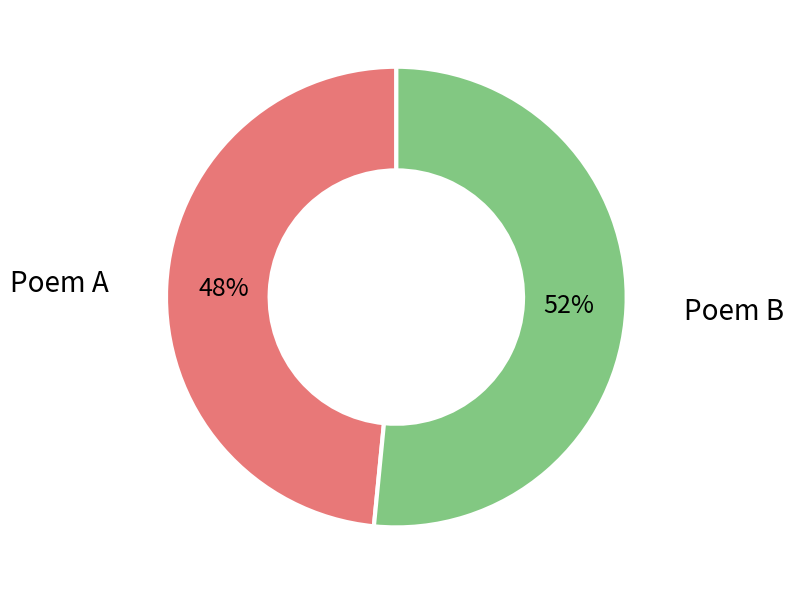

What percentage is the Poem B slice, to the nearest percent?

52%